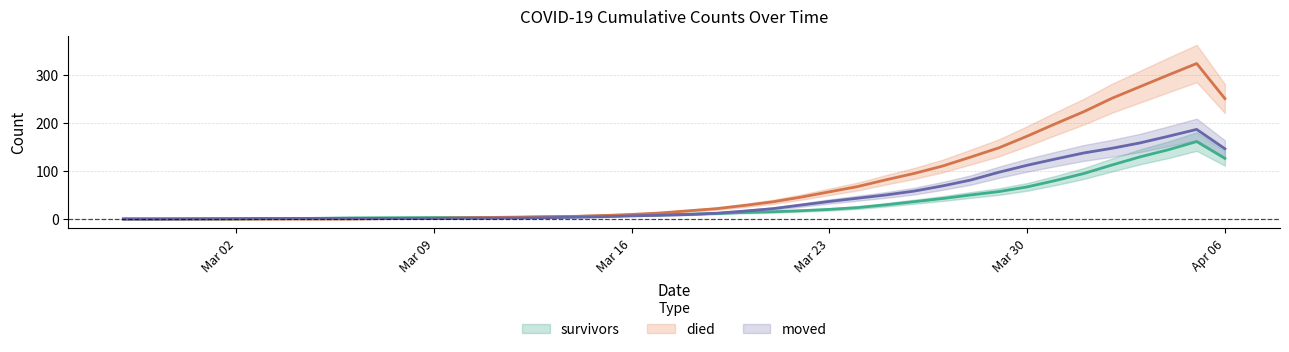

Is it true that survivors equals 0.0 at Mar 02?

True